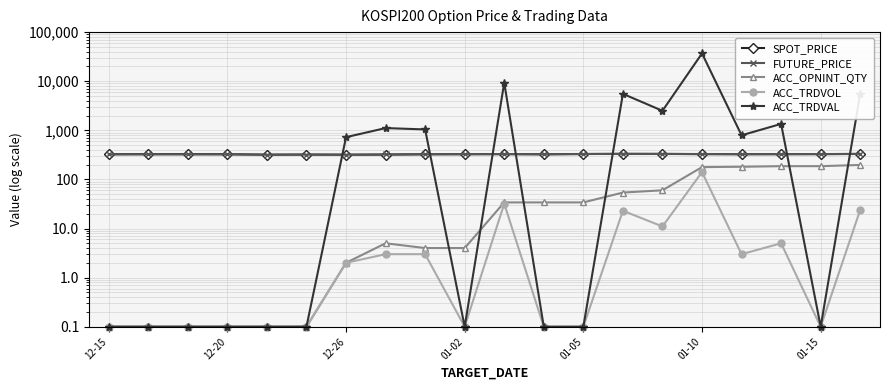

What is the difference between the highest and lowest values at 01-05?

329.3